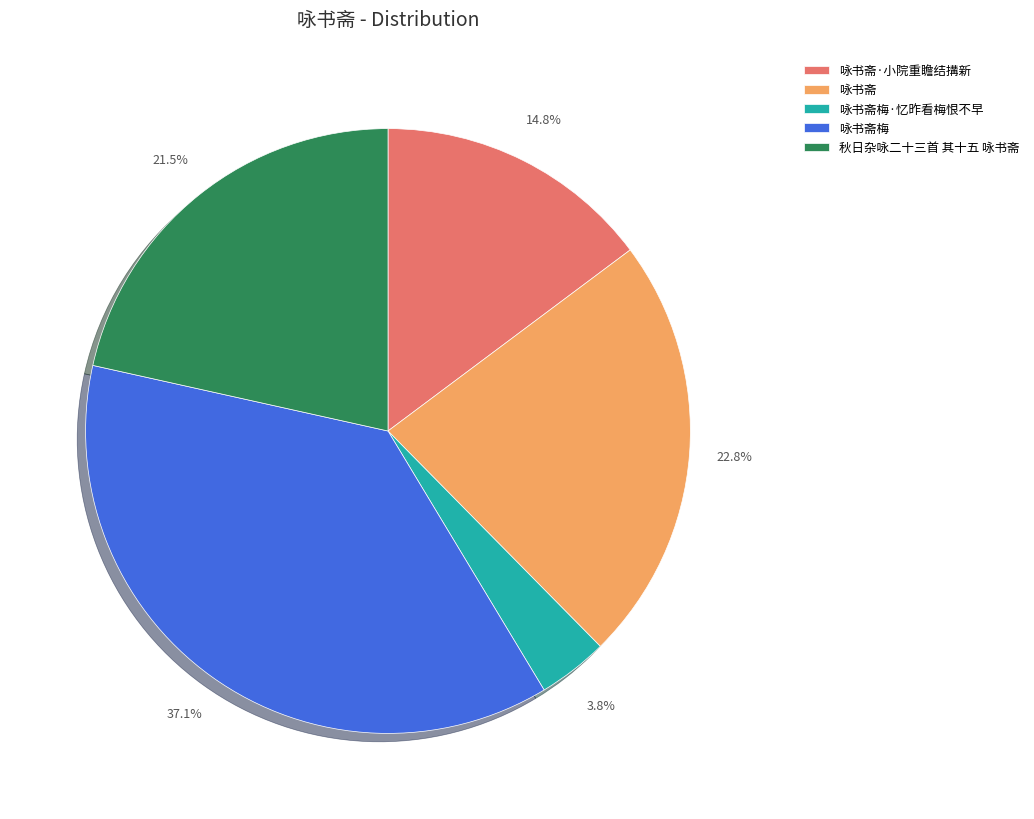

What portion of the pie excludes 咏书斋?

77.2%